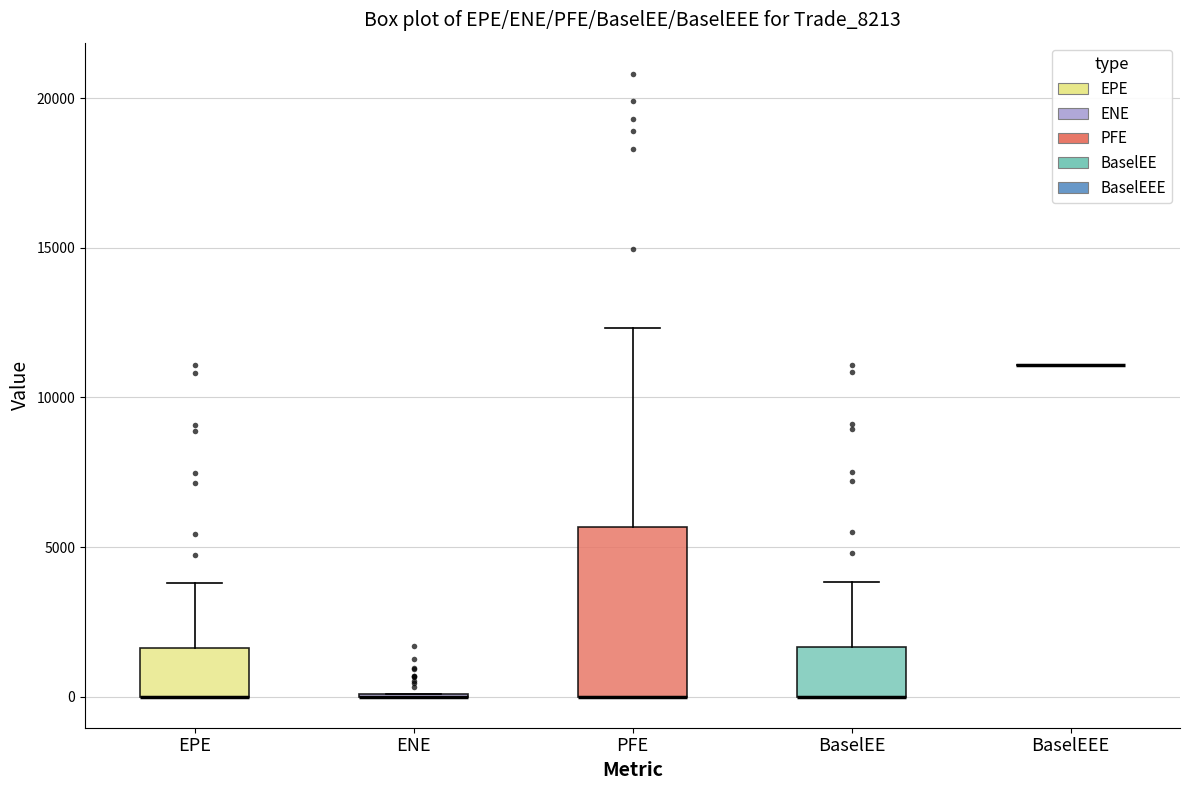

Reading left to right, transcribe this box plot: for each box, give where its median line is, the range the box spans, and where its two whiskers end, as read against the y-axis. The values are not printed on the chart, so give them approximately, as read against the axis.

EPE: median 0 (drawn on the box's lower edge), box 0 to 1500, whiskers 0 to 4000
ENE: box collapsed to a line at 0, whiskers 0 to 0
PFE: median 0 (drawn on the box's lower edge), box 0 to 5500, whiskers 0 to 12500
BaselEE: median 0 (drawn on the box's lower edge), box 0 to 1500, whiskers 0 to 4000
BaselEEE: box collapsed to a line at 11000, whiskers 11000 to 11000